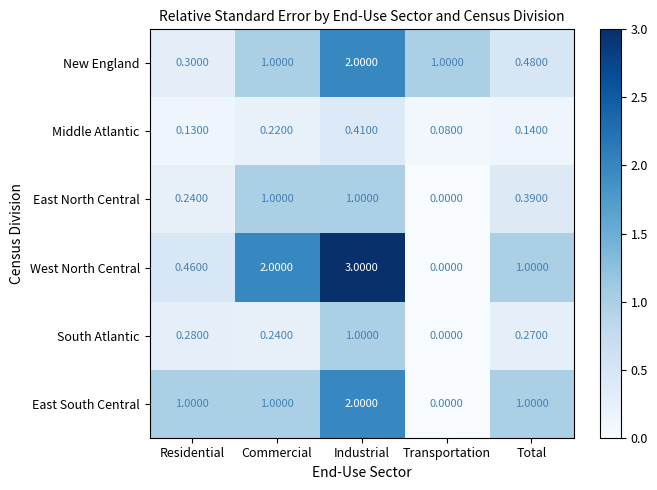

Which series has the largest total across all categories?

West North Central